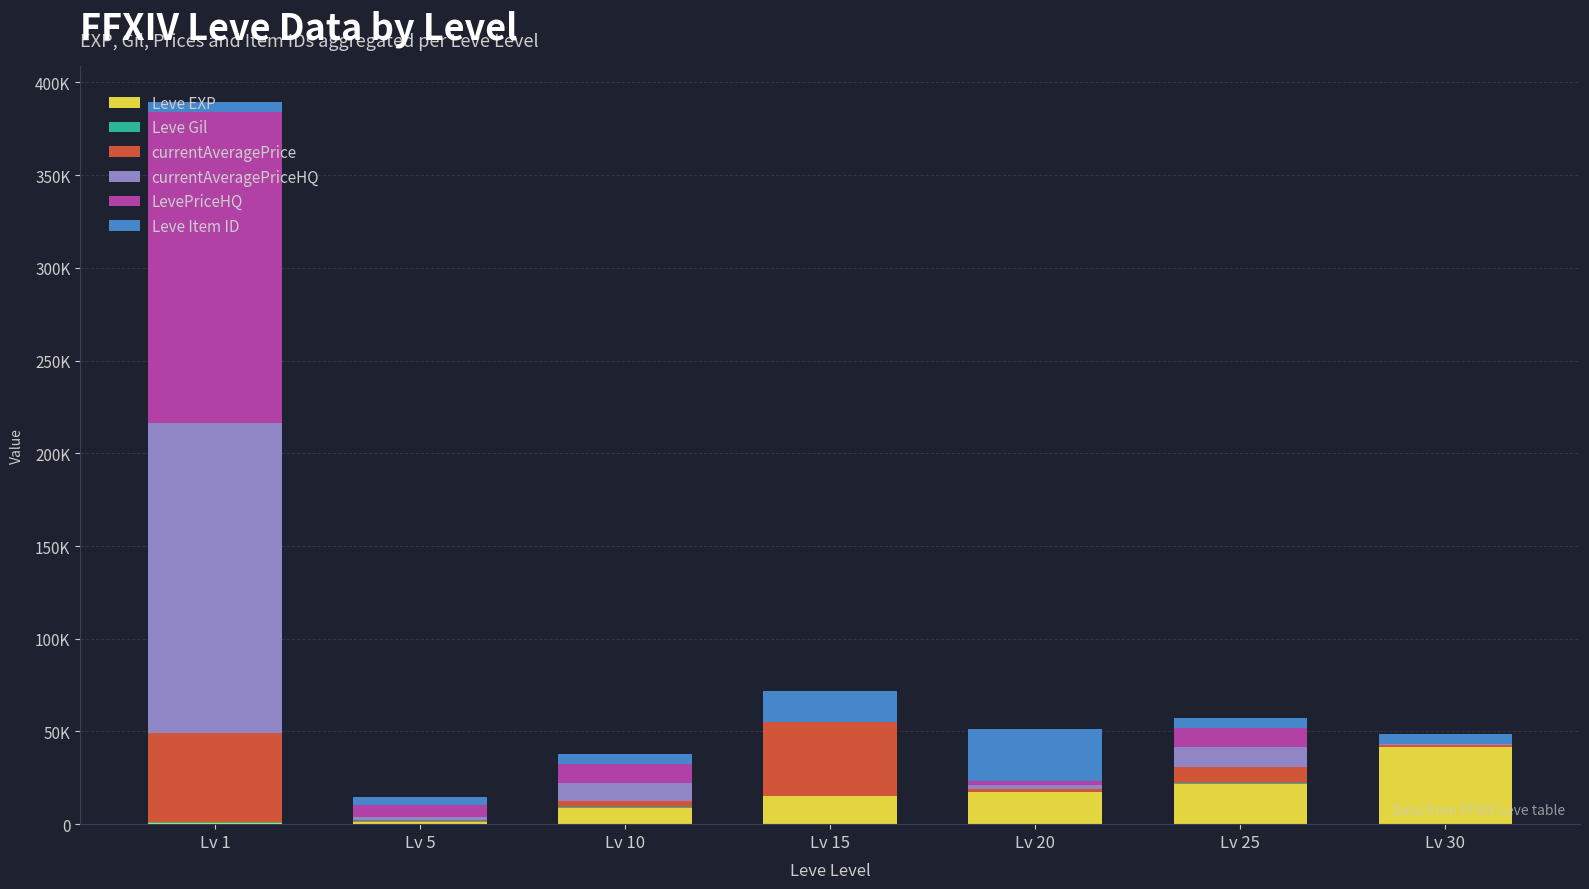

Are the bars horizontal?

No